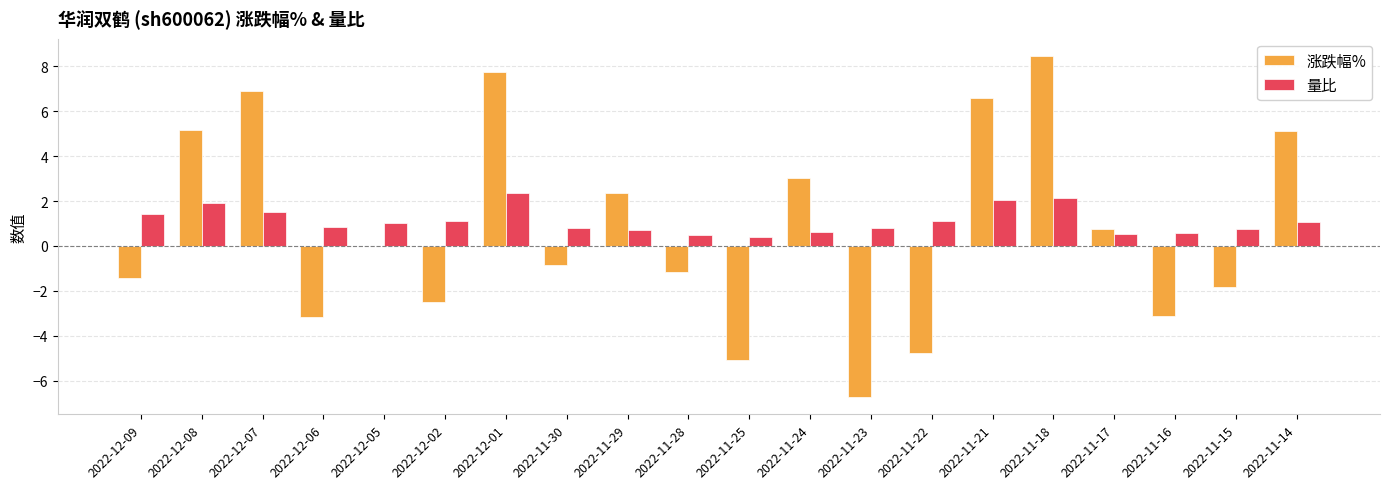

The value of 涨跌幅% at 2022-11-22 is -4.8. True or false?

True